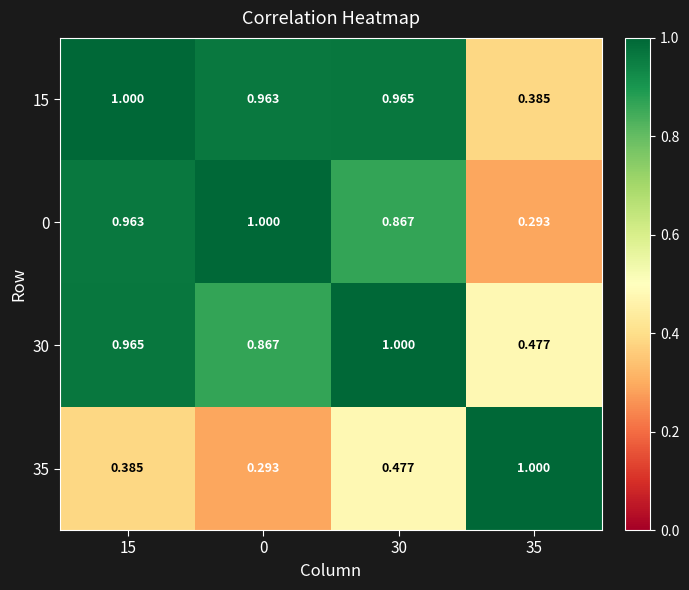

Is the value of 15 at 0 greater than the value of 30 at 0?

Yes